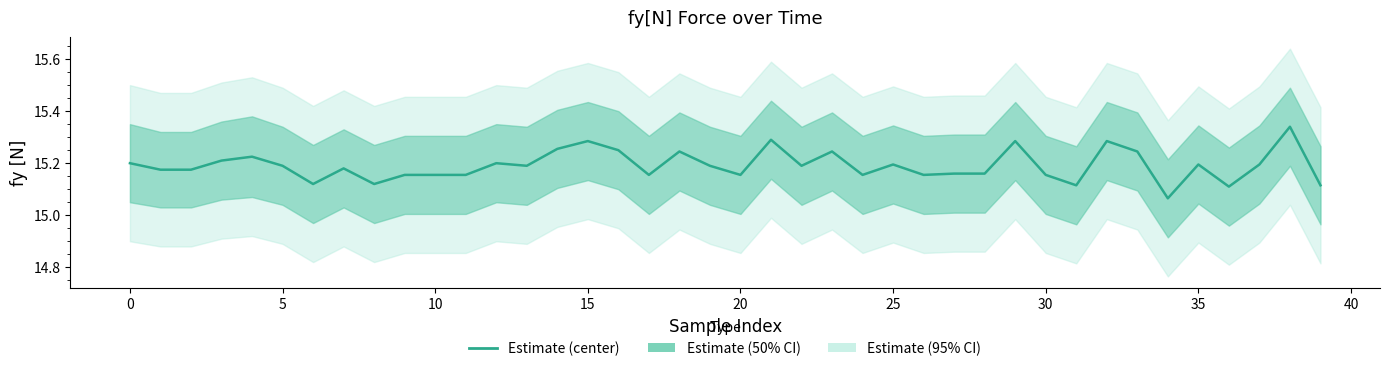

What is the difference between the maximum and minimum values?

0.3